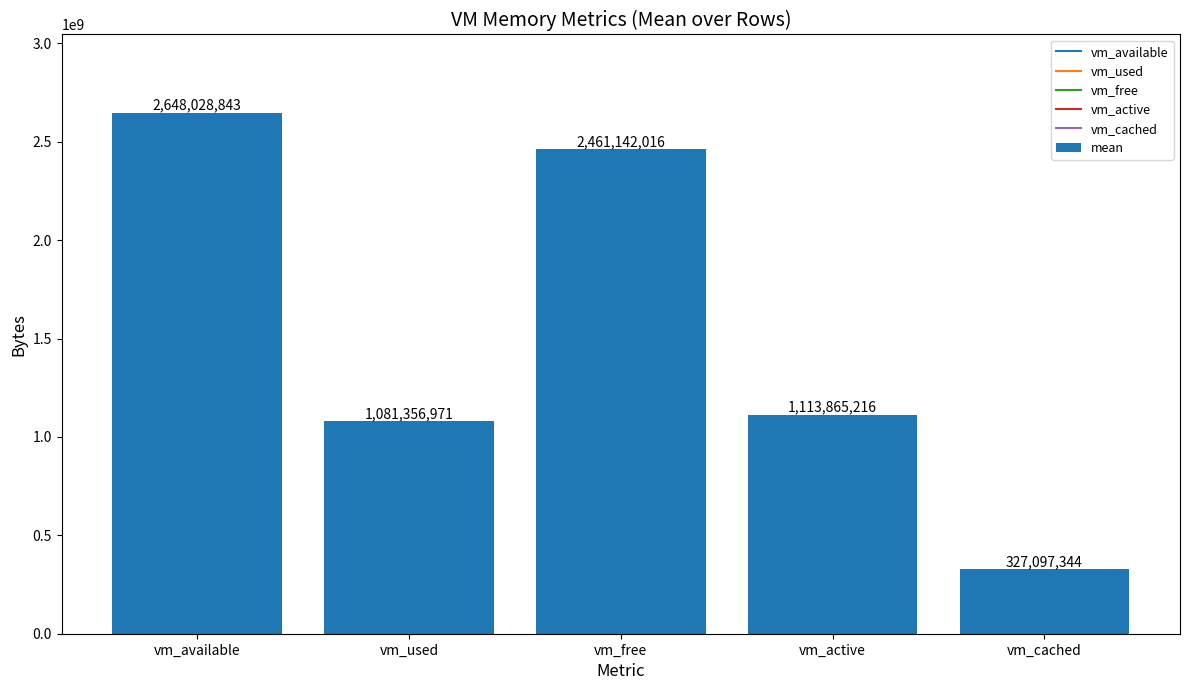

What is the sum of the values at vm_free and vm_active?

3575007232.0